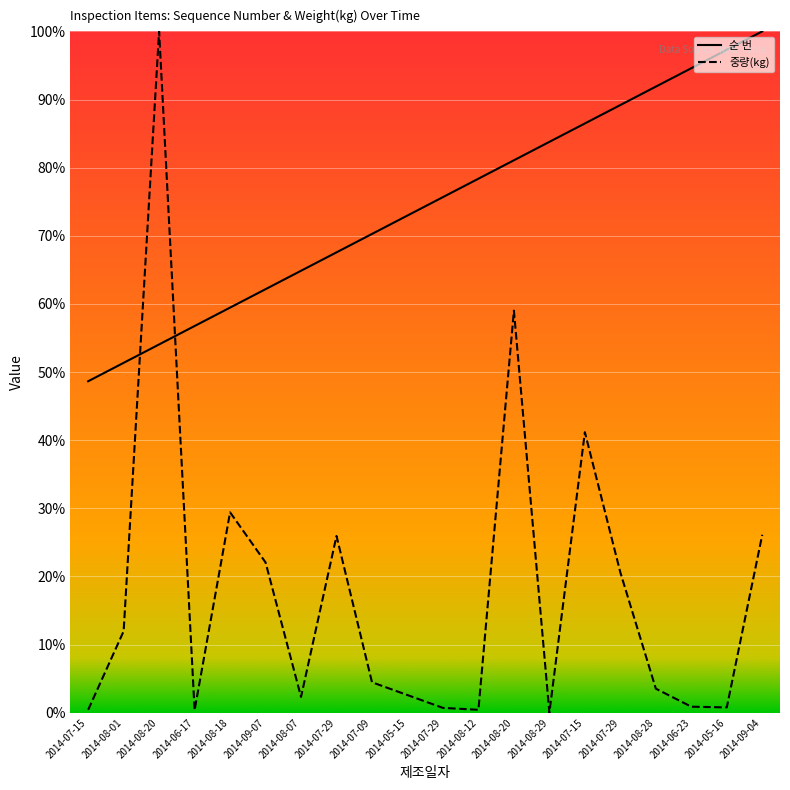

Which category has the highest value across all series?

2014-09-04